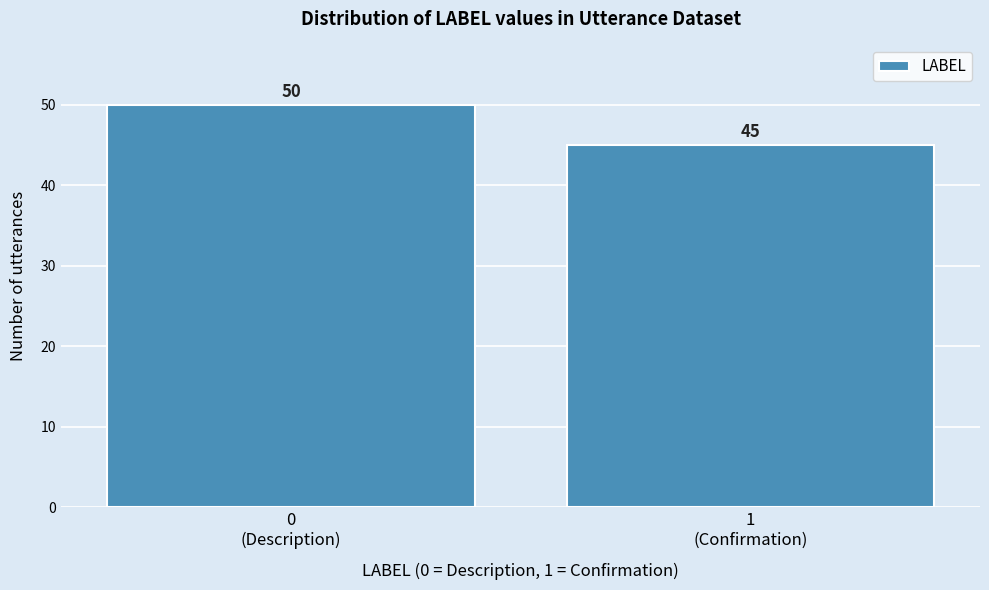

Reading right to left, what are all the values shown in this chart?

45	50